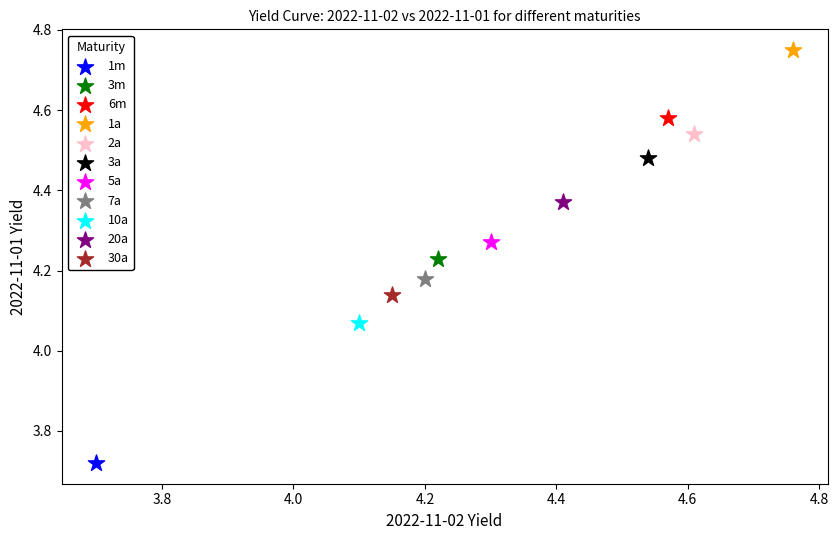

Which series contains the highest Y value?

1a